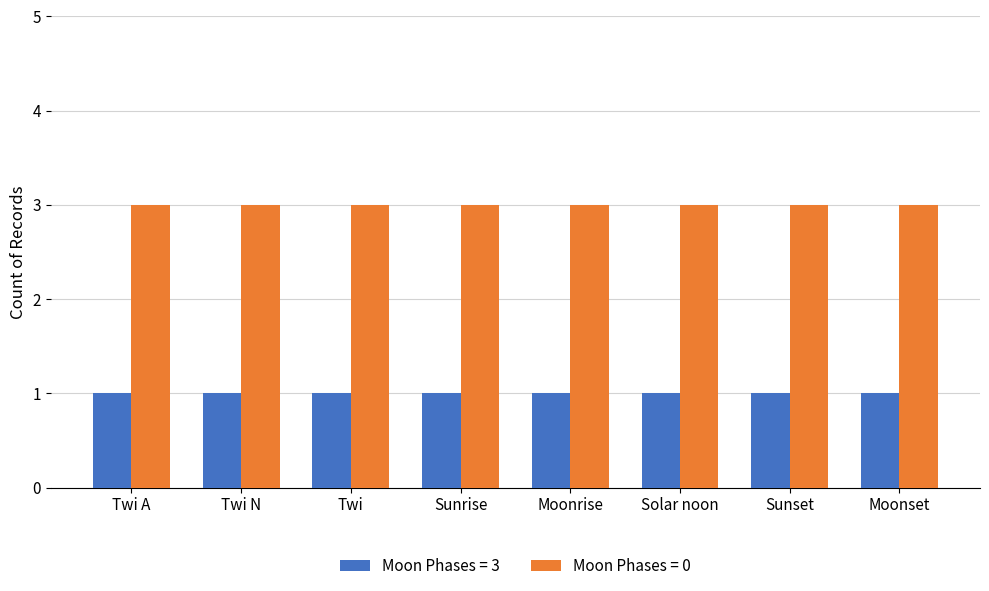

The Moon Phases = 3 series shows 1 at Sunrise. True or false?

True